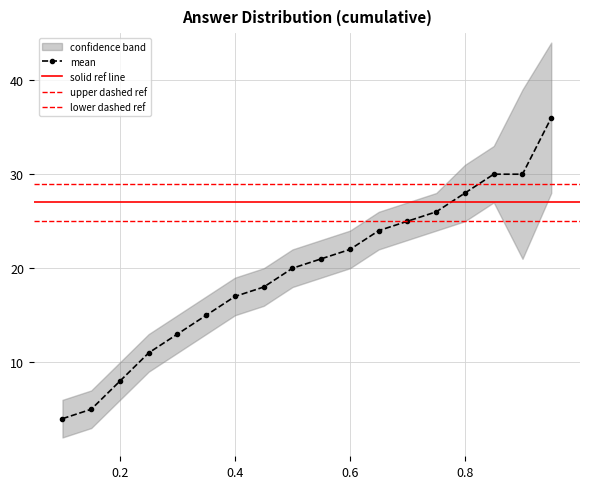

How many data points in mean are less than 21?

9